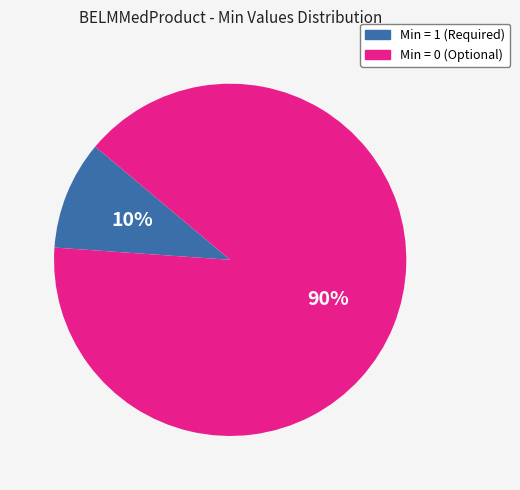

Is there a majority slice in this chart?

Yes